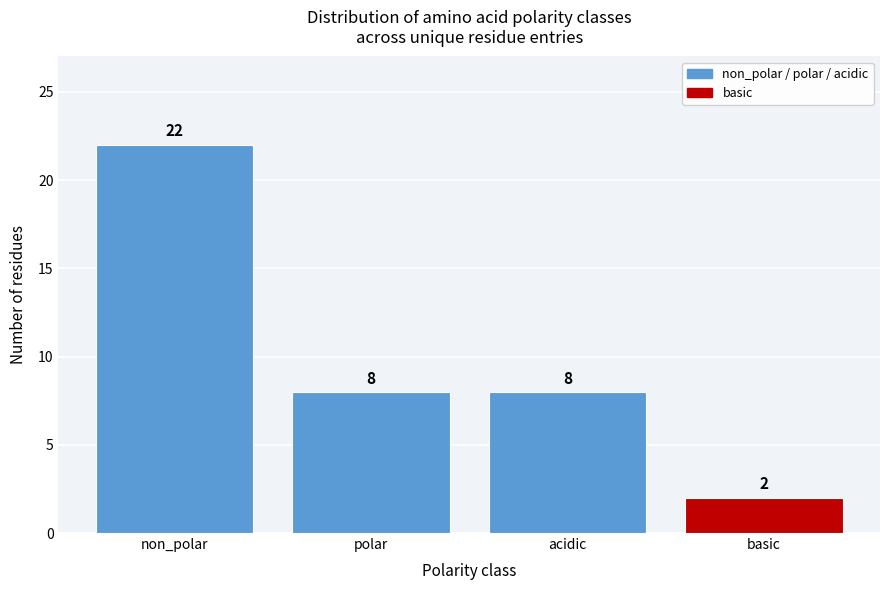

Reading left to right, list all the values displayed in this chart.

22	8	8	2